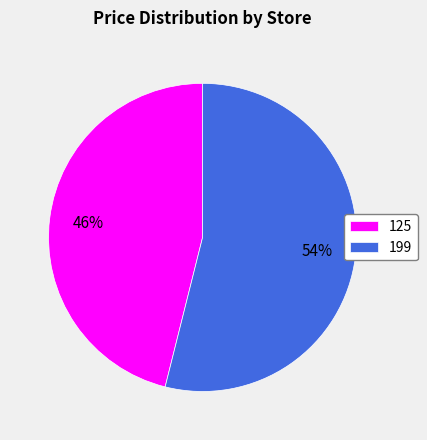

Between 199 and 125, which is larger?

199